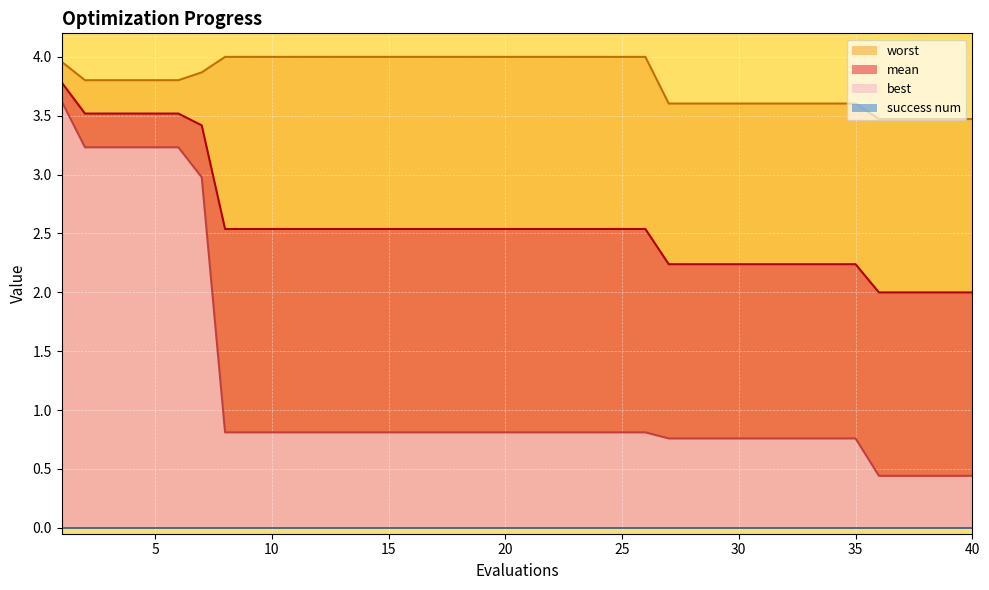

Which series has the largest range (max minus min)?

best